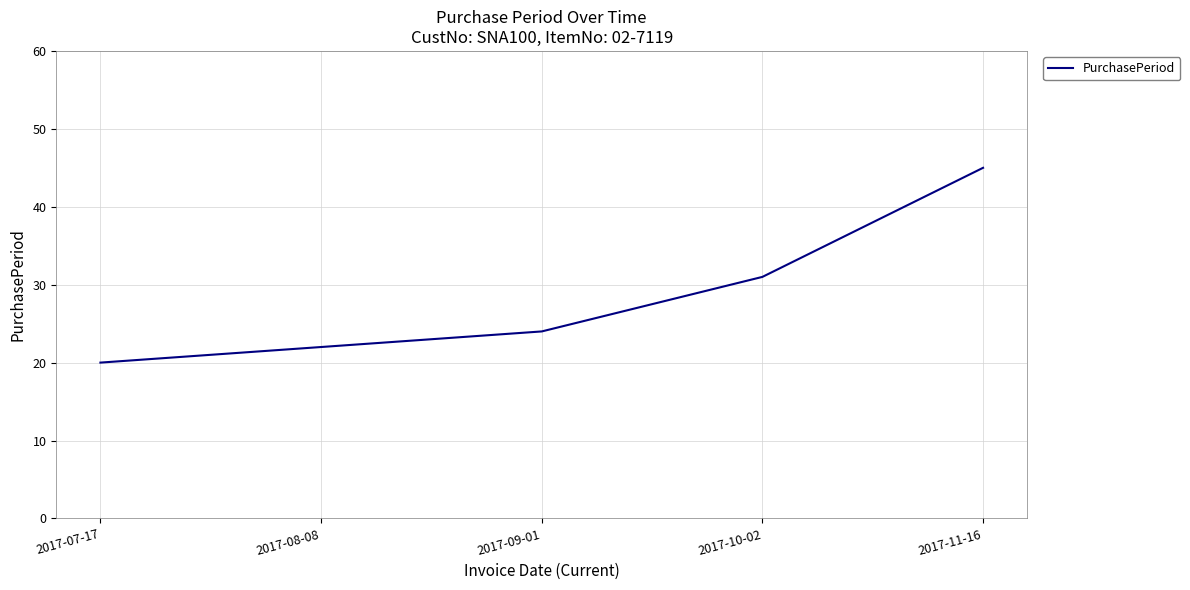

The value at 2017-10-02 is 21. True or false?

False